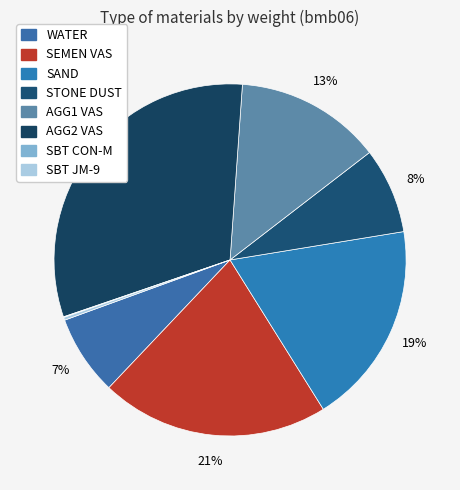

To the nearest percent, what is the difference between the largest and smallest slice percentages?

31%